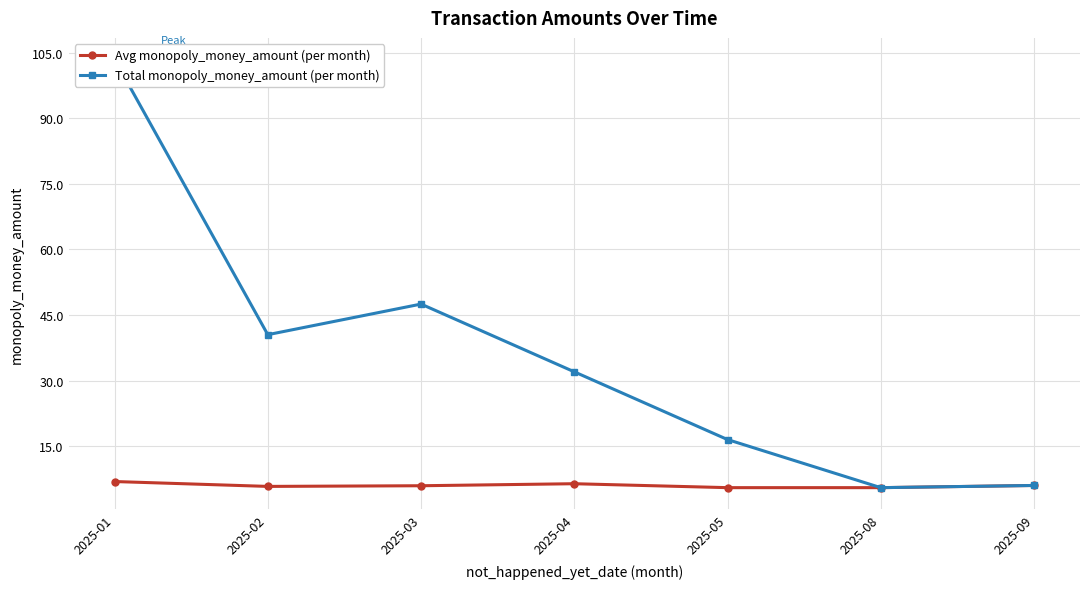

At which category does Avg monopoly_money_amount (per month) reach its first local valley?

2025-02